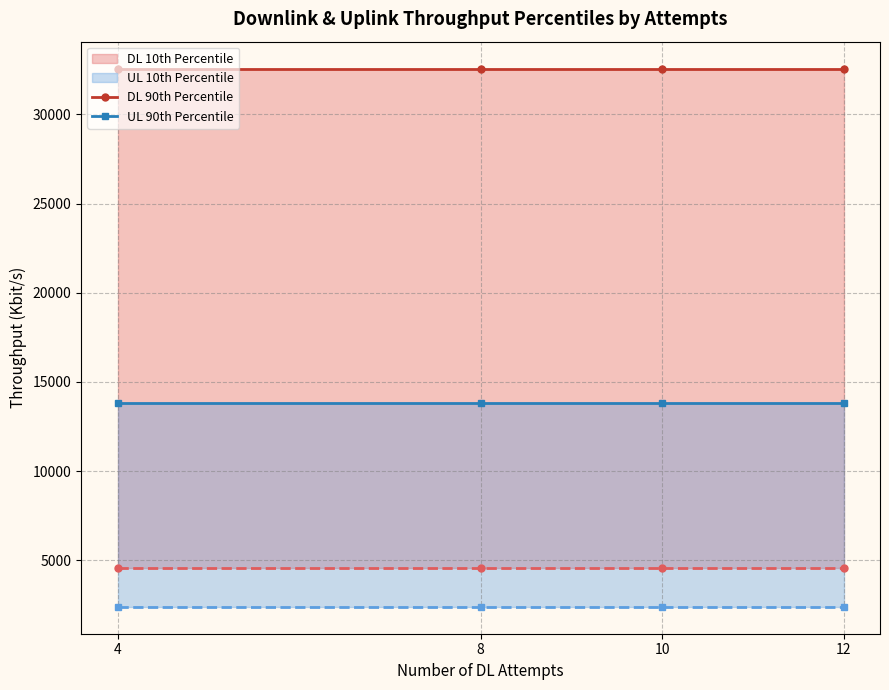

True or false: UL 90th Percentile has more than 2 interior local peaks.

False